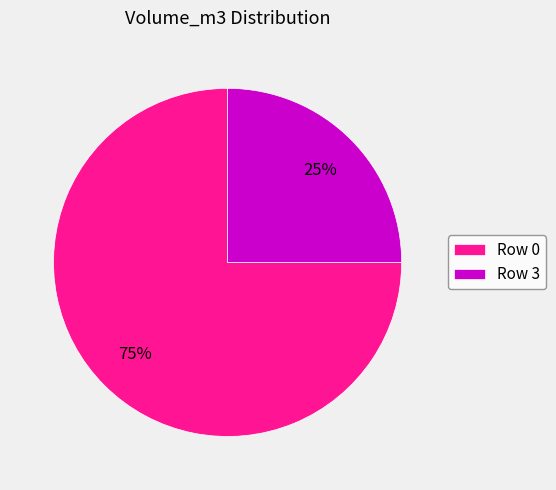

Is Row 0 the majority of the pie?

Yes